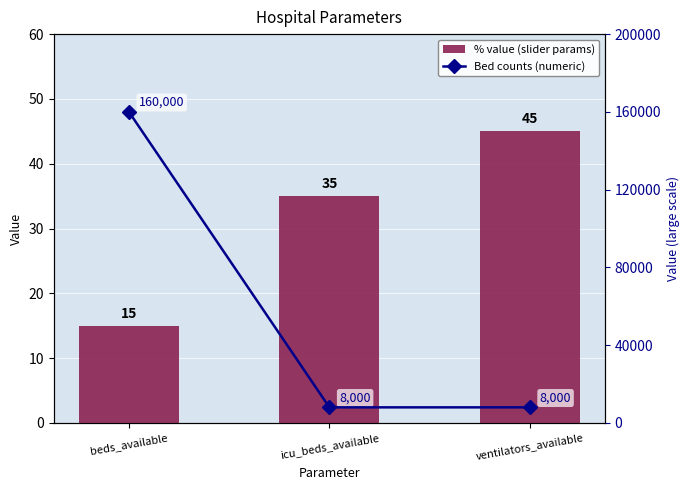

How many values in the % value (slider params) series are below 35?

1